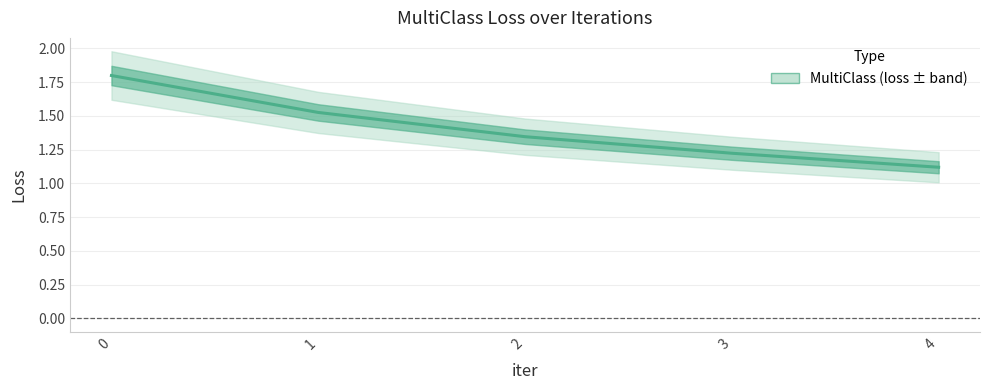

True or false: there are more than 1 points higher than both neighbors.

False